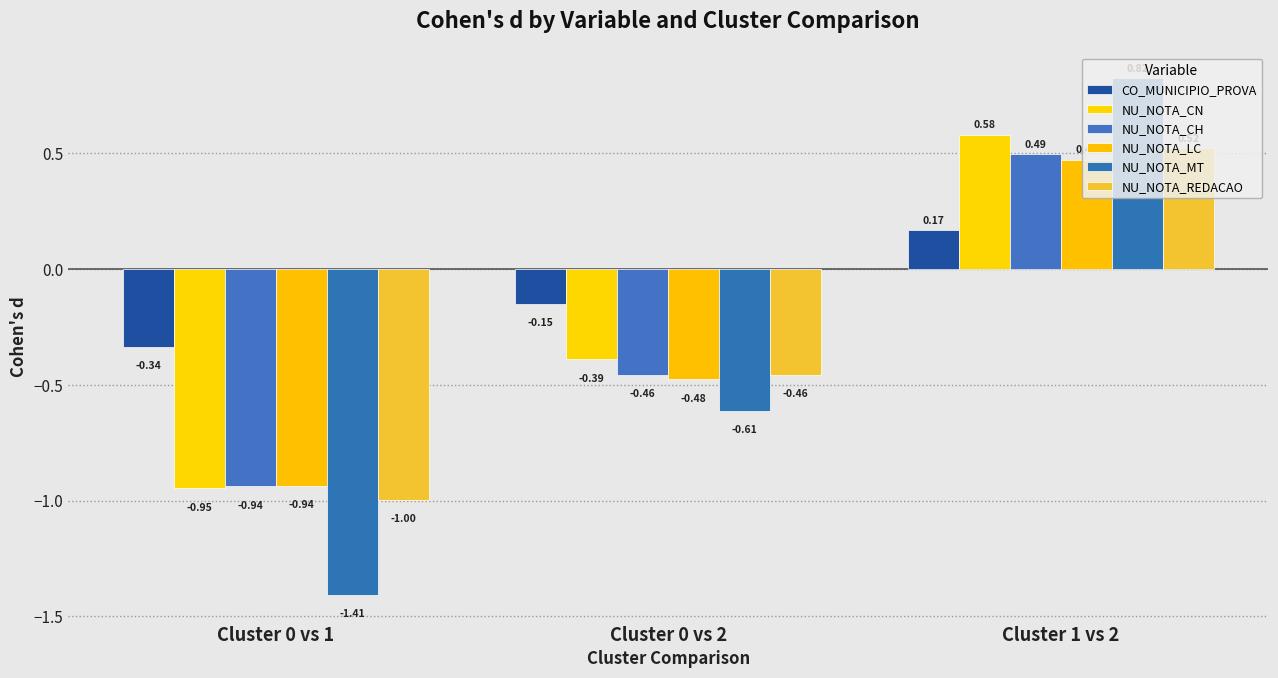

What is the label of the 1st bar from the right?

Cluster 1 vs 2